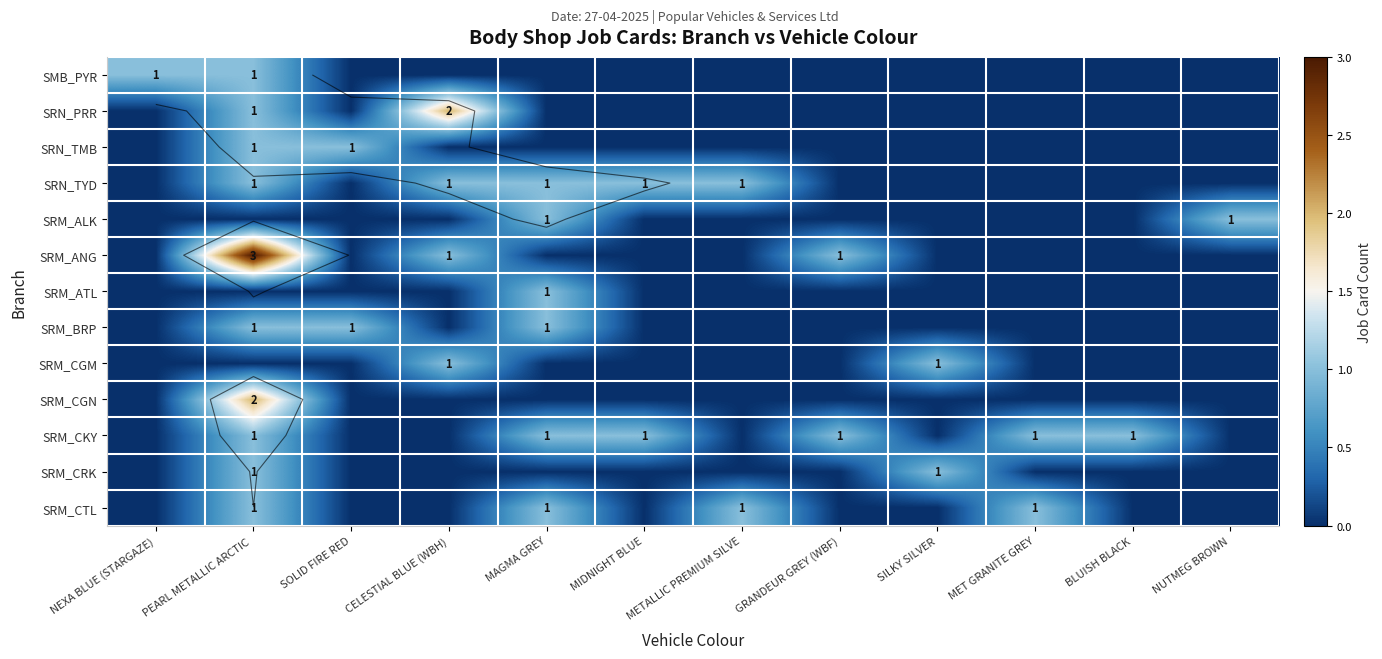

Count the SMB_PYR values in the range 0 to 1.

12